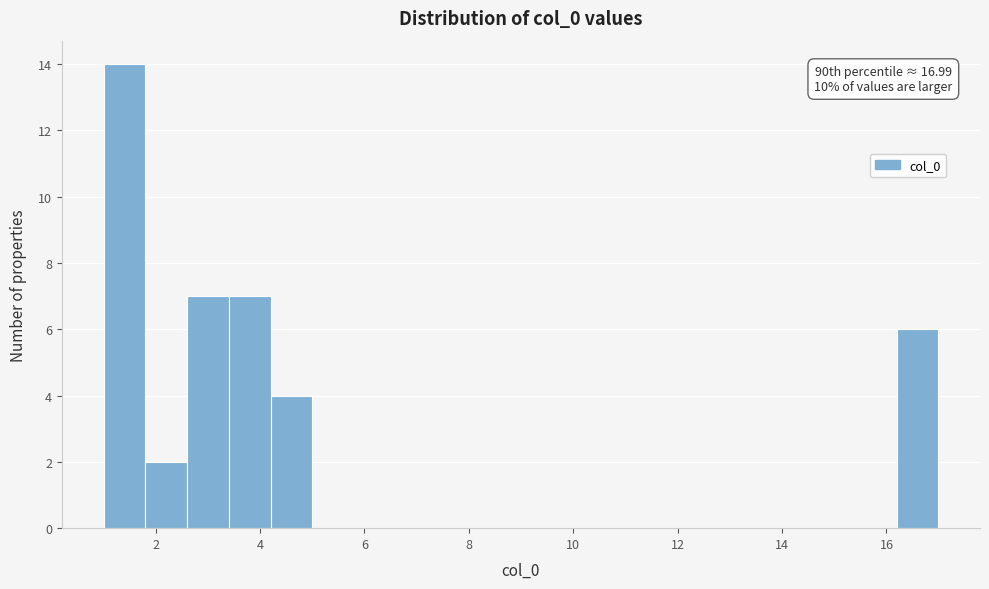

Around what value on the x-axis is the tallest bar? Give the approximate position of its centre, as read against the axis.

1.4